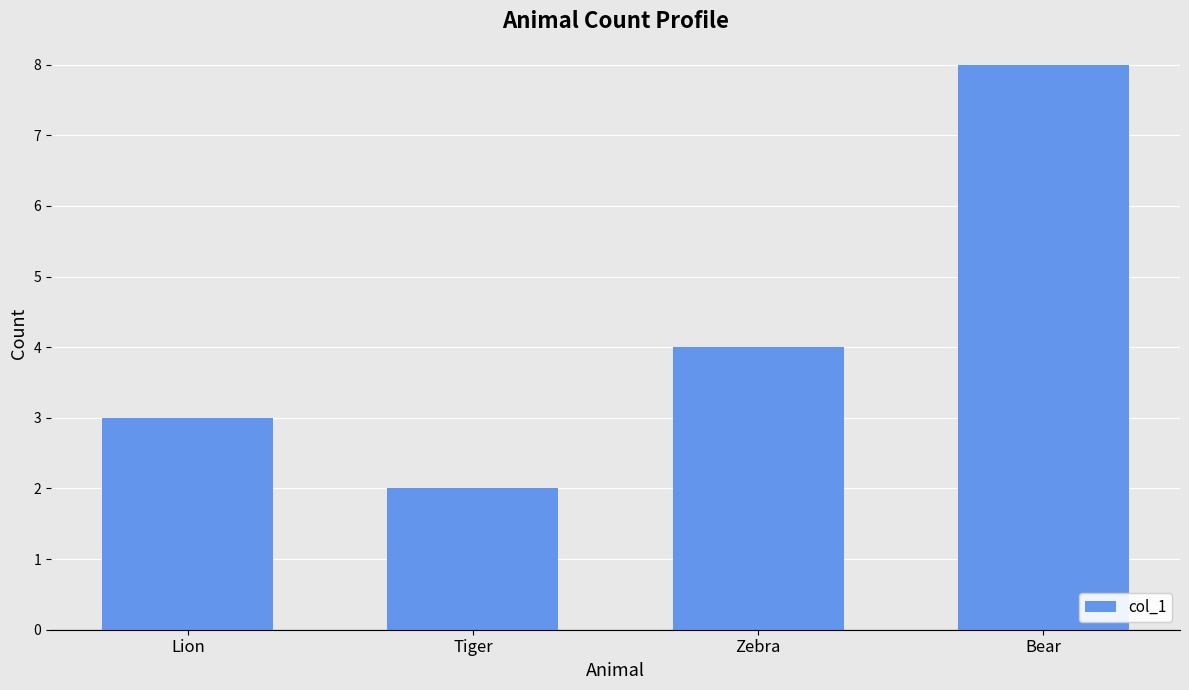

At which label is the value closest to 5?

Zebra